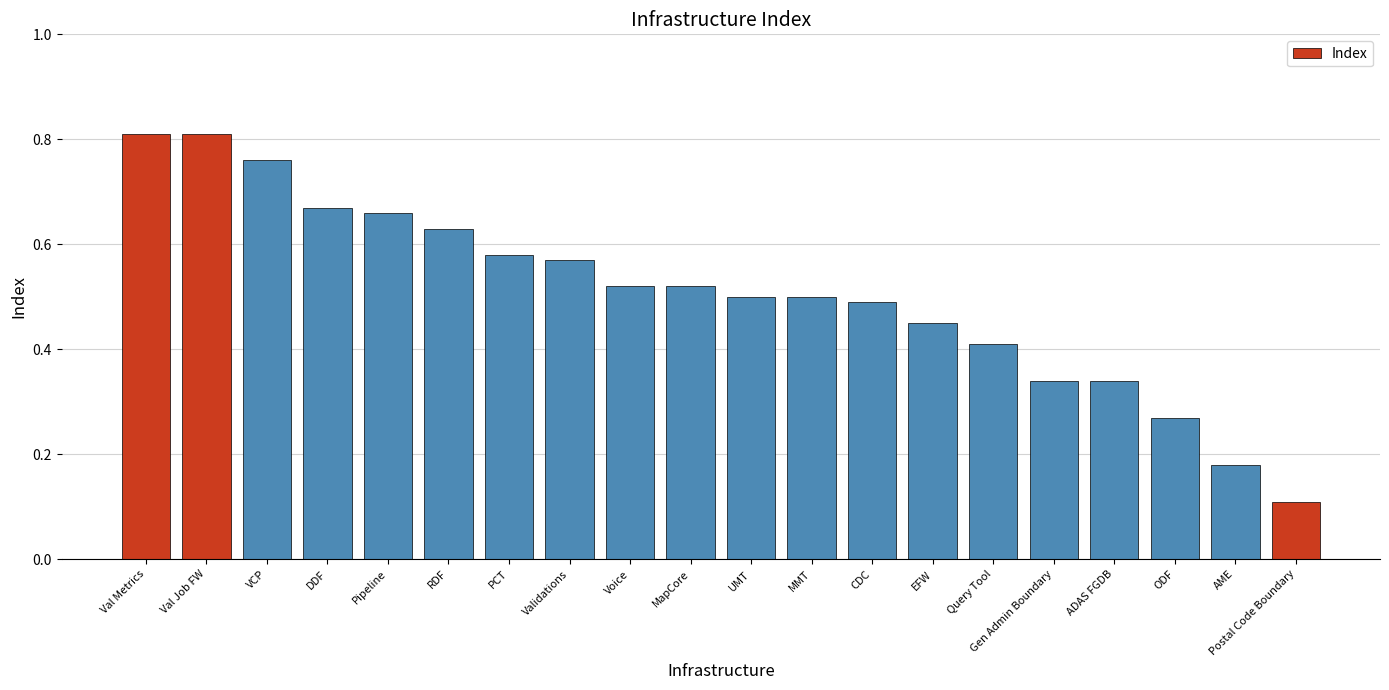

Which has a higher value, MapCore or Query Tool?

MapCore